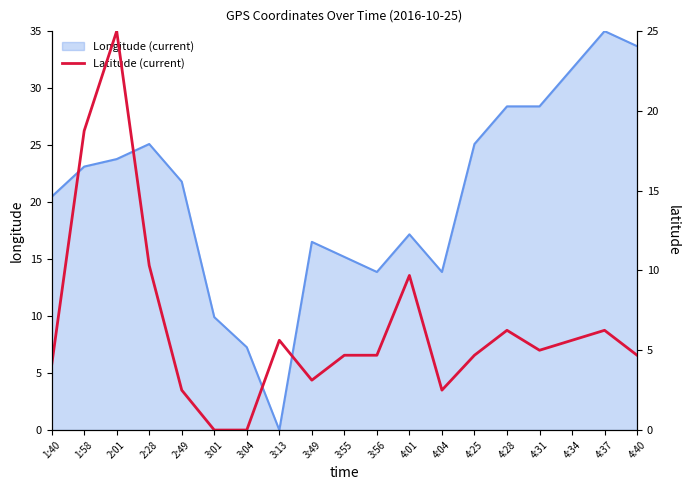

How many categories are shown in the chart?

19